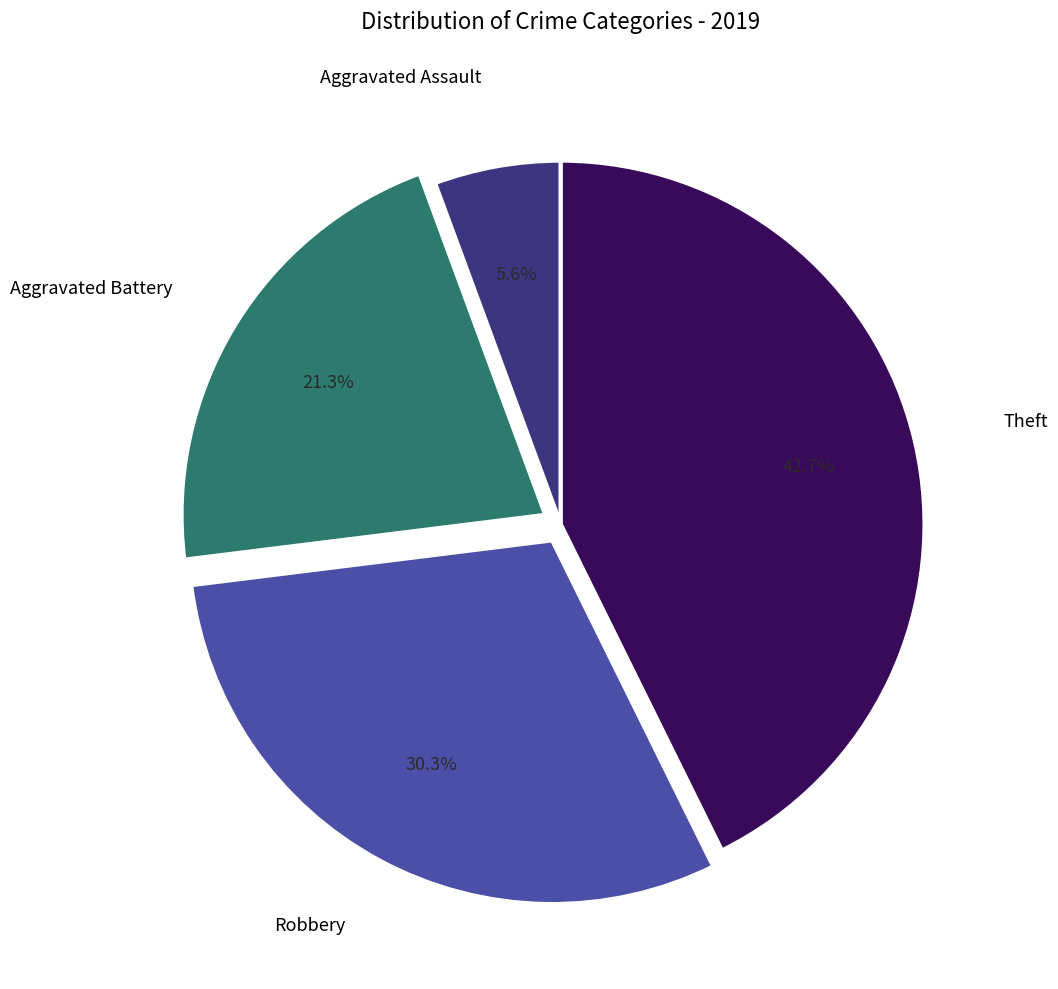

To the nearest percent, what percentage of the pie is Aggravated Assault?

6%